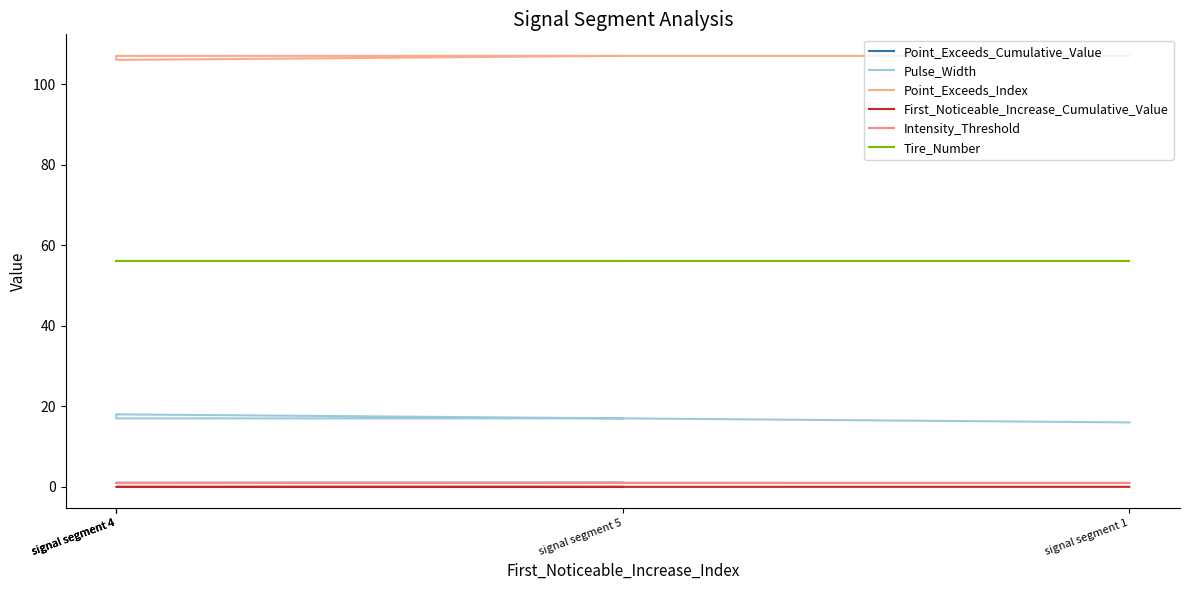

Which has a higher value, signal segment 4 or signal segment 5?

signal segment 4